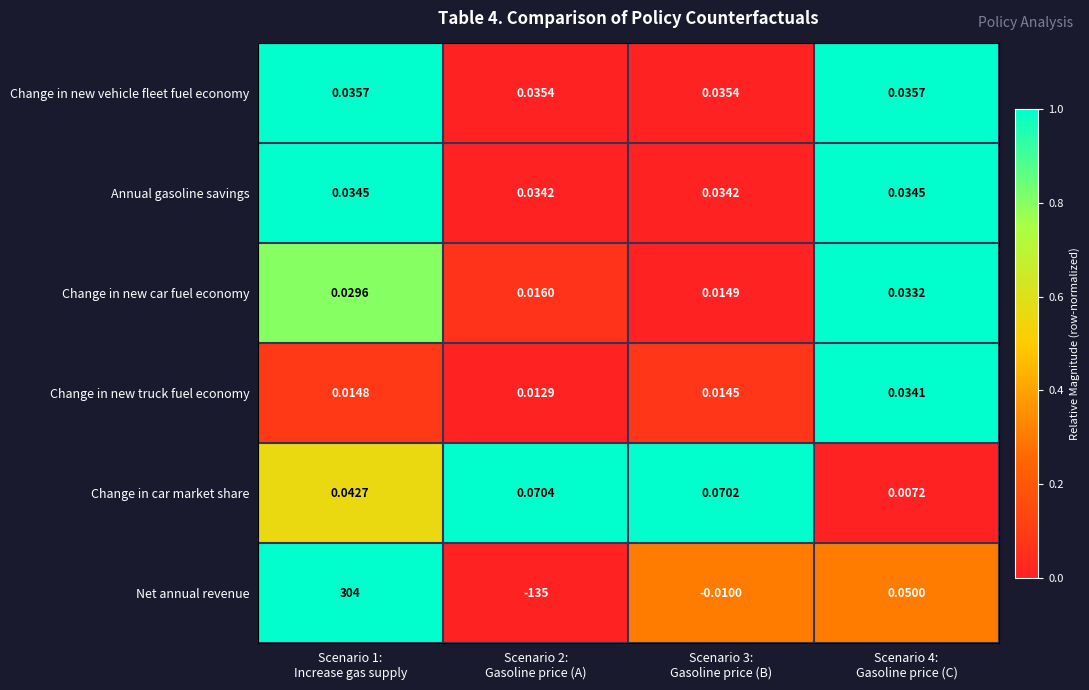

At which category is the sum across all series the highest?

Scenario 1:
Increase gas supply